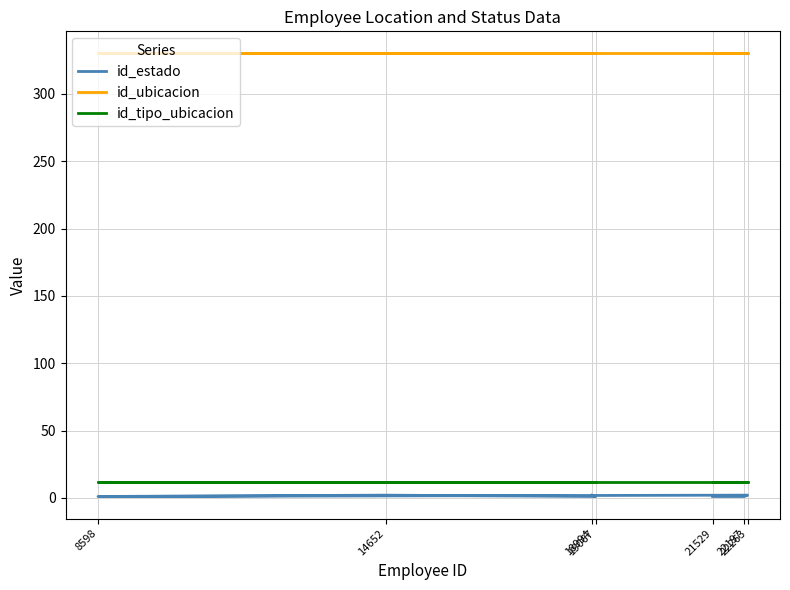

What is the average value of the id_estado series?

1